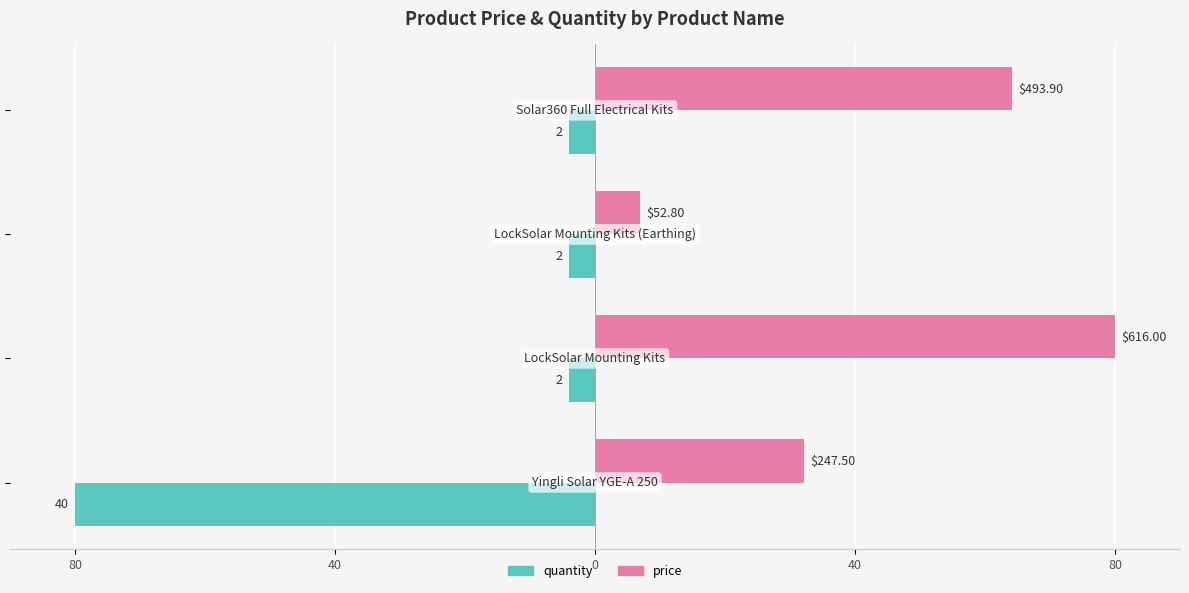

What are all the series names shown in the legend?

quantity, price